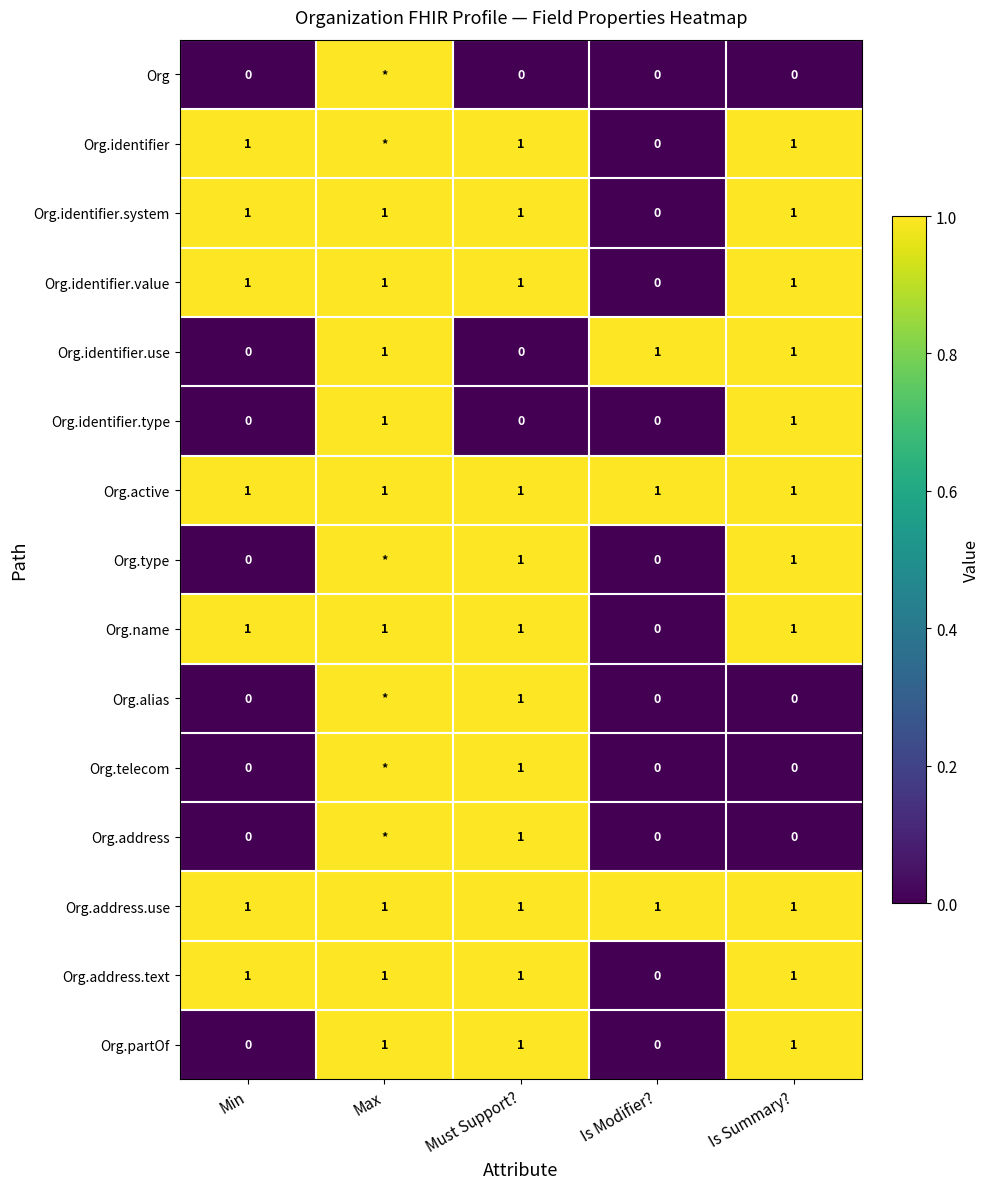

What is the sum of the Org.name values at Min and Is Modifier??

1